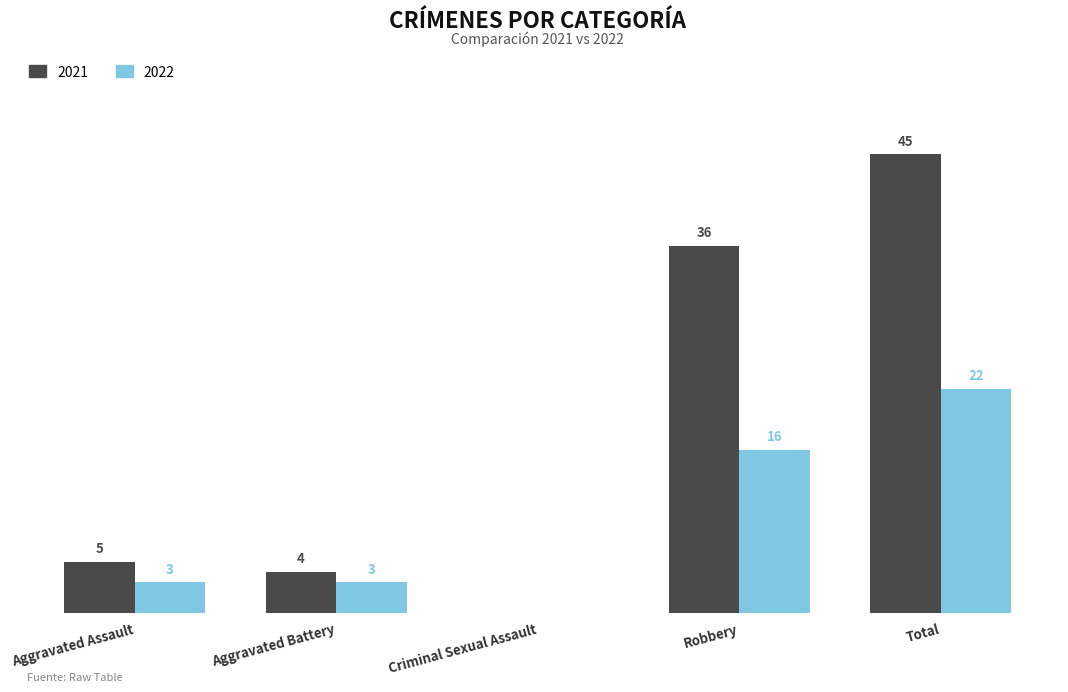

At which category is the sum across all series the highest?

Total